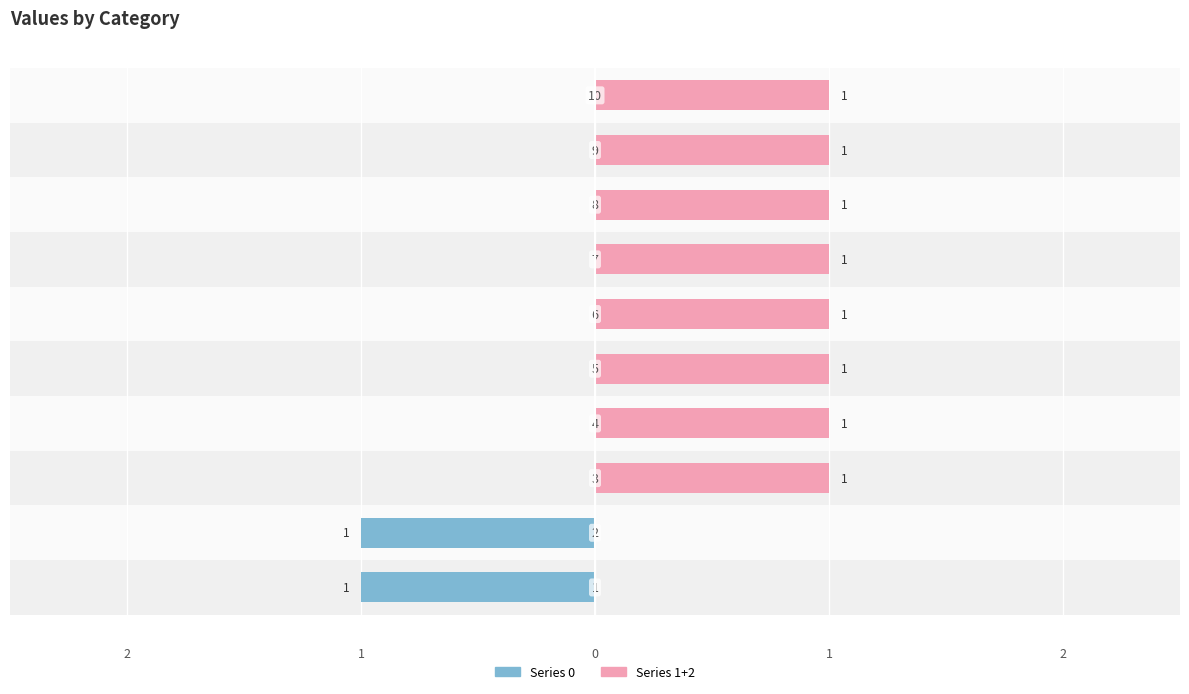

Is the value of 2 at 9 greater than the value of 1 at 7?

No